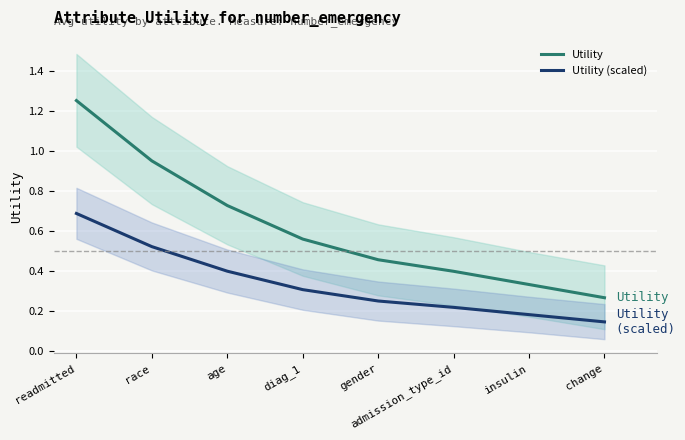

What is the difference between the highest and lowest values at race?

0.4